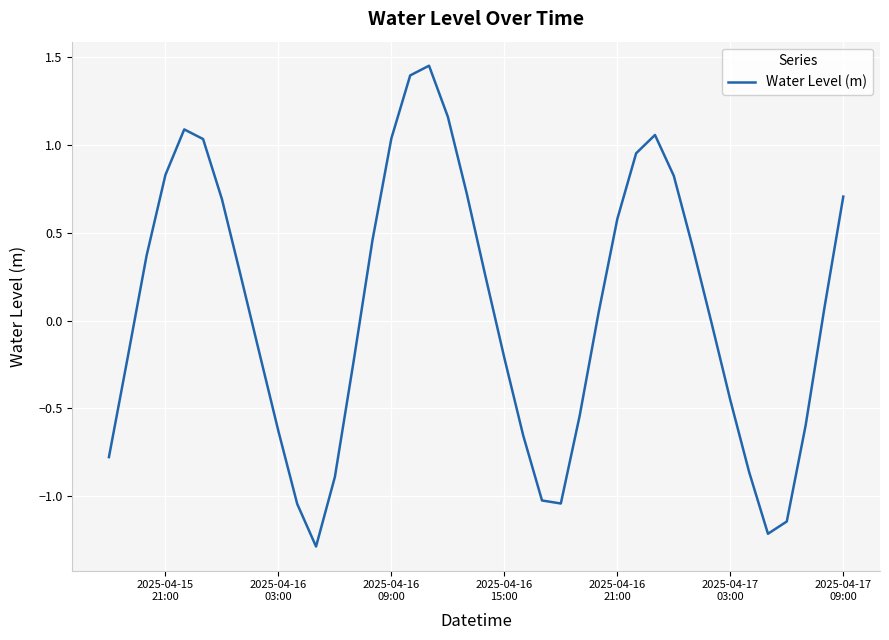

What is the smallest value displayed?

-1.3